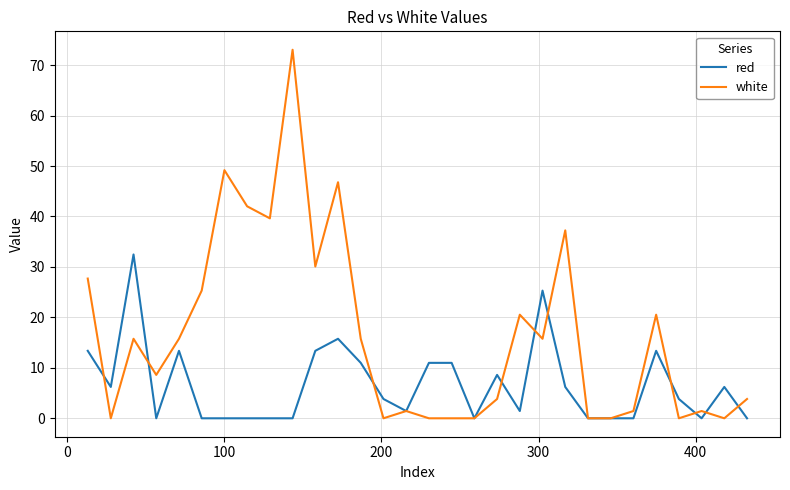

Which series has the largest total across all categories?

white